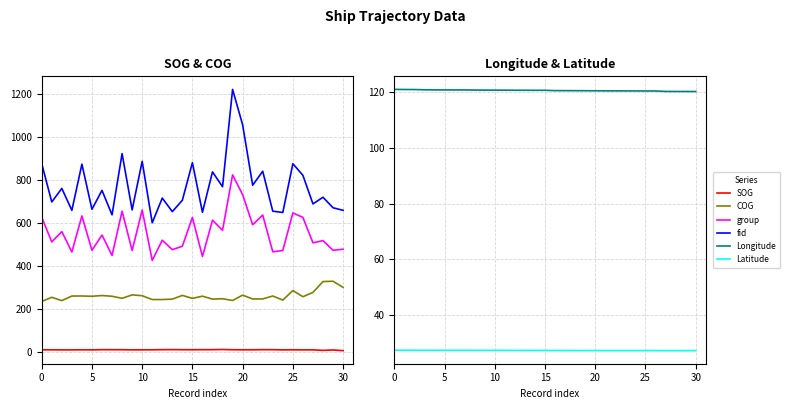

What is the label of the 17th point from the right?

14